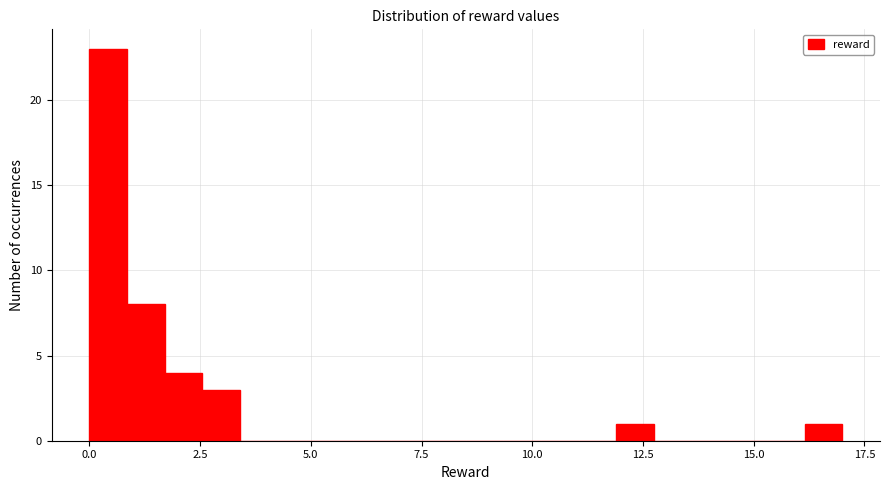

Around what value on the x-axis is the tallest bar? Give the approximate position of its centre, as read against the axis.

0.5